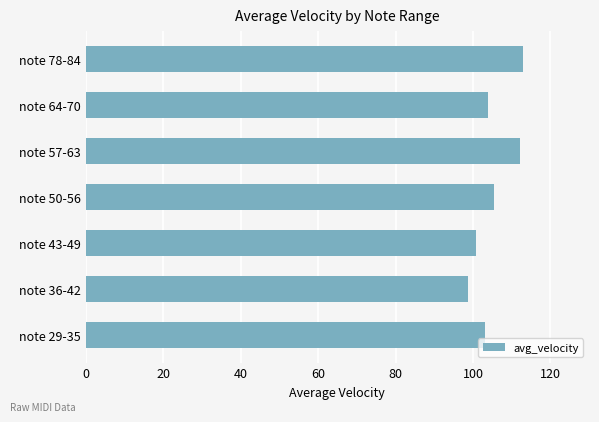

What is the ratio of the value at note 57-63 to the value at note 64-70?

1.1